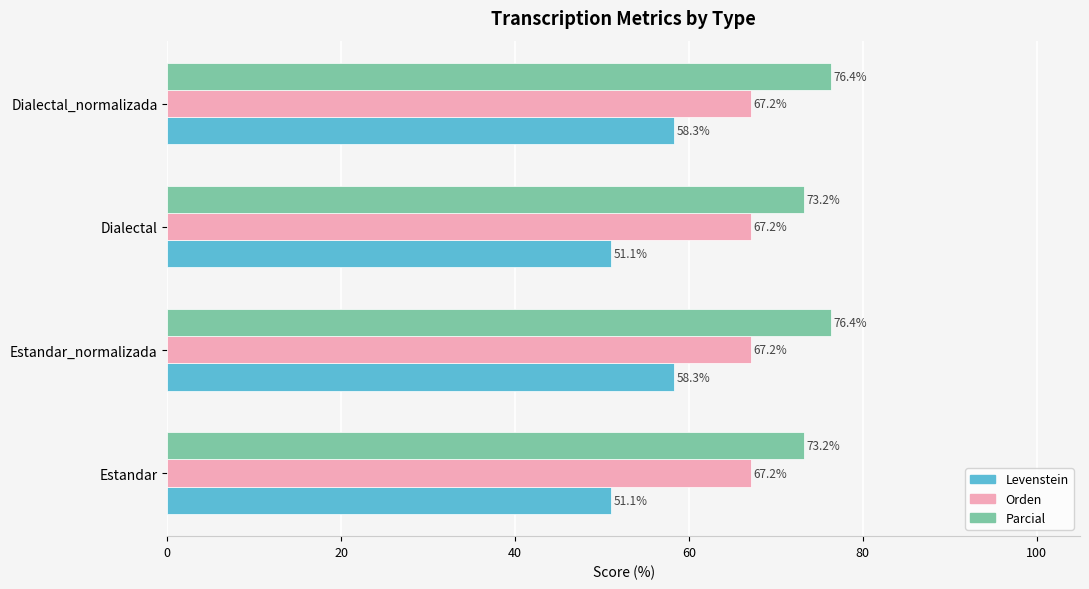

Which series has the largest total across all categories?

Parcial